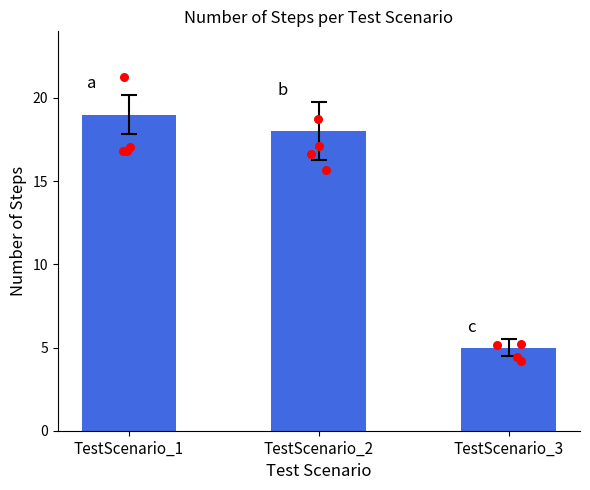

Which has a higher value, TestScenario_2 or TestScenario_1?

TestScenario_1